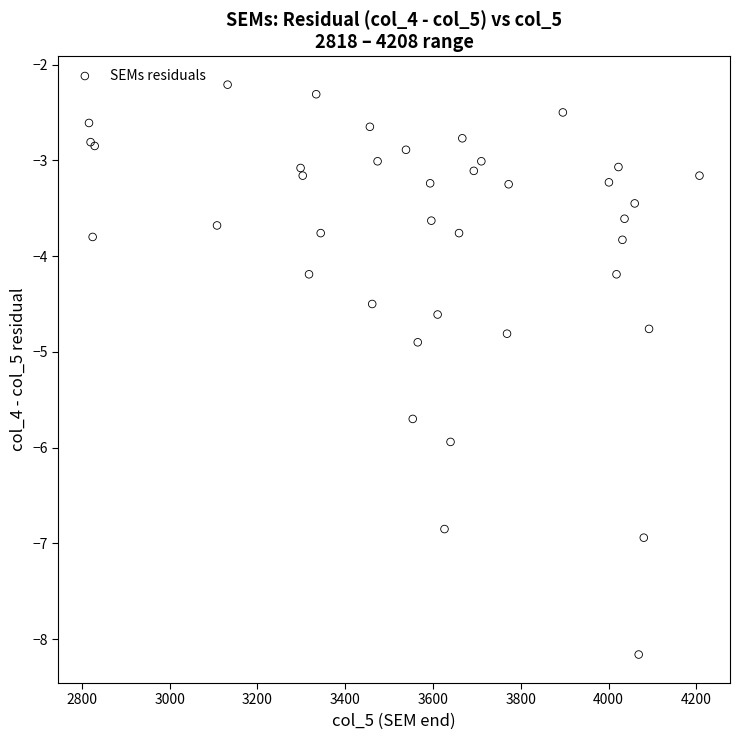

What Y value in the scatter plot is closest to -5?

-4.9